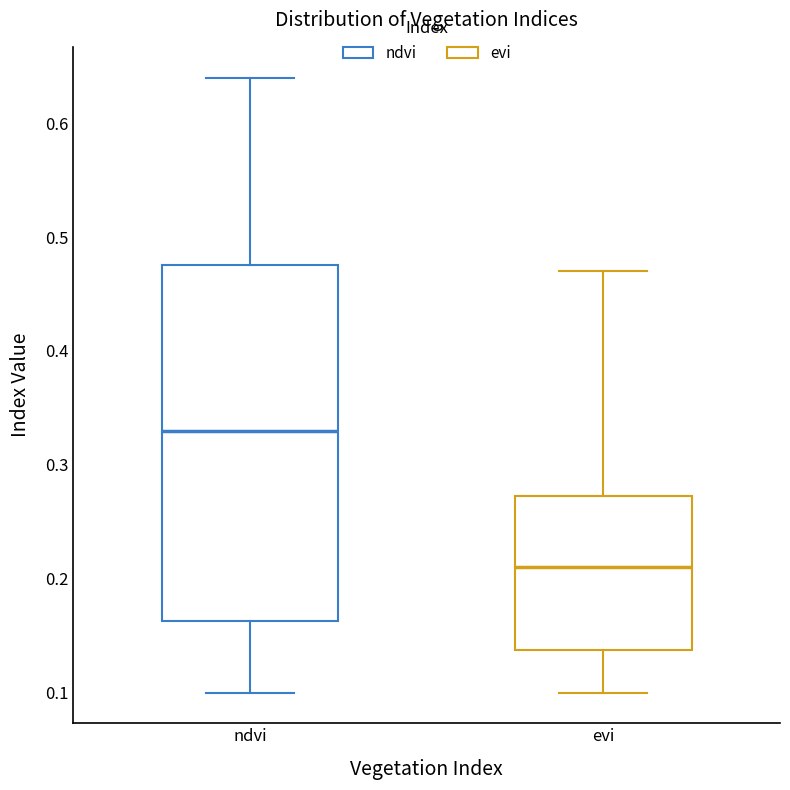

Reading left to right, read every box against the y-axis: the position of its median line, the range the box covers, and the ends of its whiskers. The values are not printed on the chart, so give them approximately, as read against the axis.

ndvi: median 0.33, box 0.16 to 0.48, whiskers 0.10 to 0.64
evi: median 0.21, box 0.14 to 0.27, whiskers 0.10 to 0.47